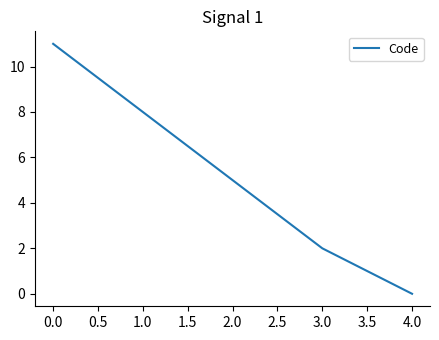

What is the maximum value shown in the chart?

11